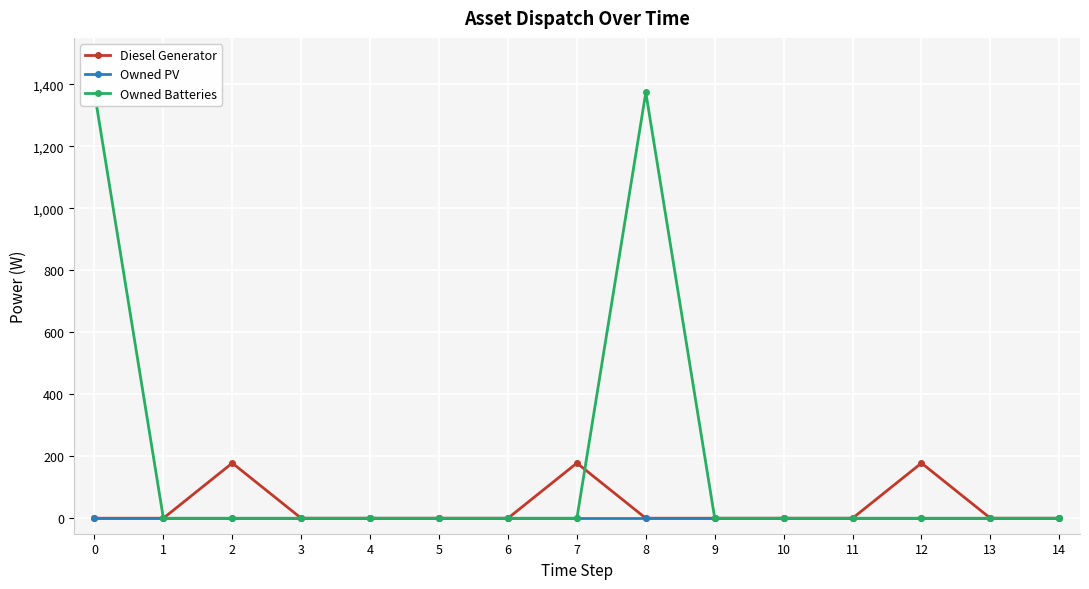

Reading left to right, transcribe all the data shown in this chart.

Diesel Generator: 0=0	1=0	2=178	3=0	4=0	5=0	6=0	7=178	8=0	9=0	10=0	11=0	12=178	13=0	14=0
Owned PV: 0=0	1=0	2=0	3=0	4=0	5=0	6=0	7=0	8=0	9=0	10=0	11=0	12=0	13=0	14=0
Owned Batteries: 0=1374	1=0	2=0	3=0	4=0	5=0	6=0	7=0	8=1374	9=0	10=0	11=0	12=0	13=0	14=0